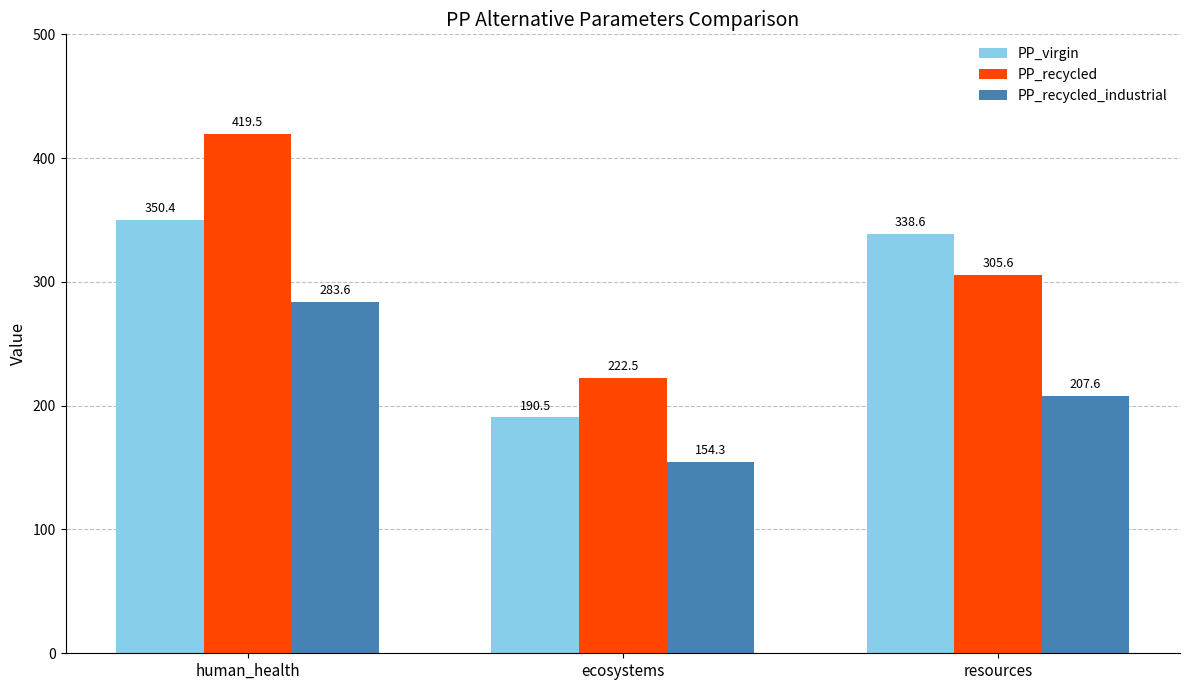

List the series in order of their overall mean, lowest first.

PP_recycled_industrial, PP_virgin, PP_recycled